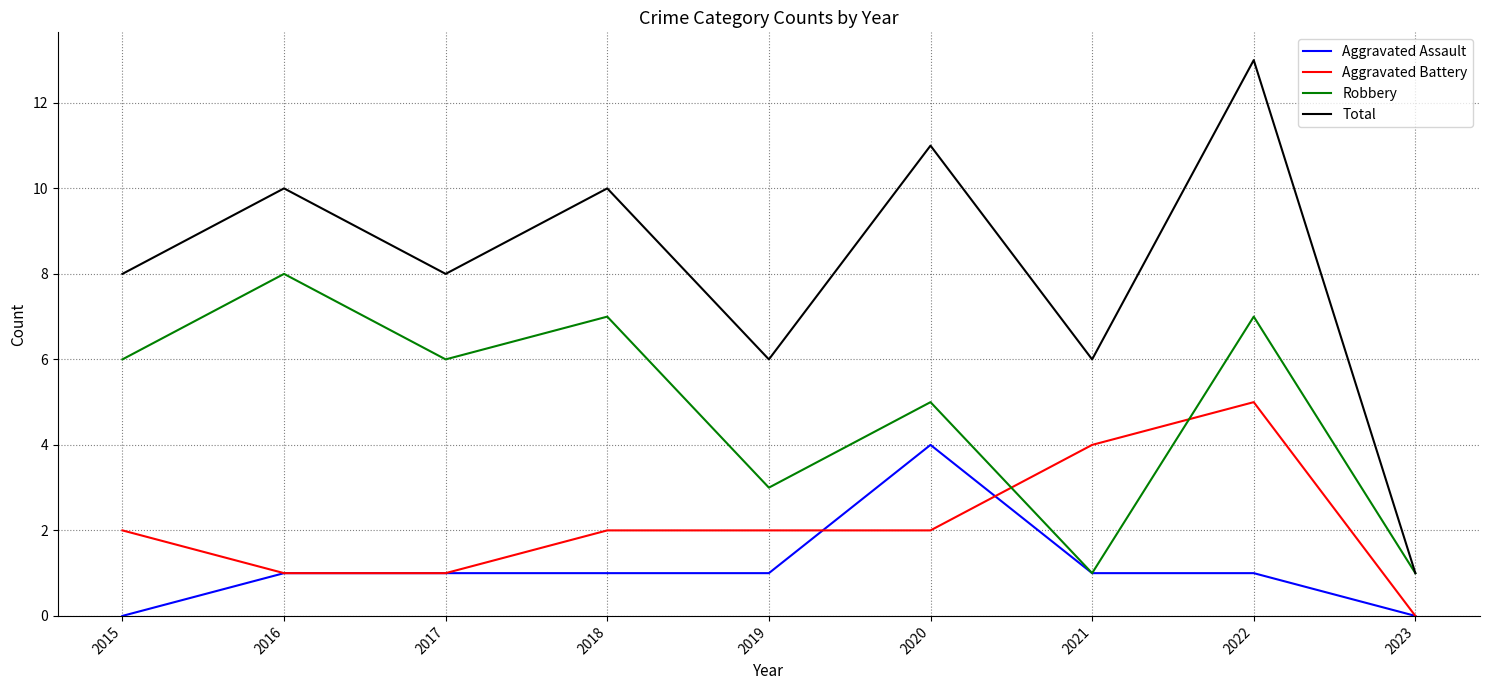

Which label corresponds to the largest value in the chart?

2022